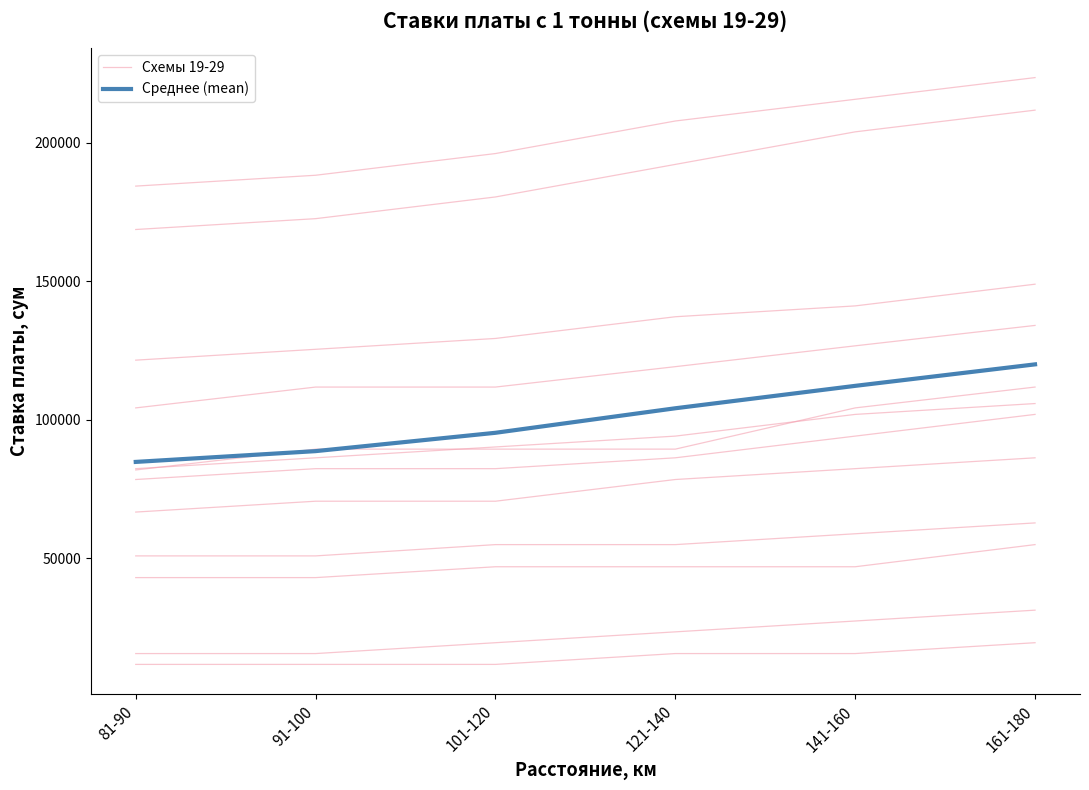

How many lines are shown in the chart?

13